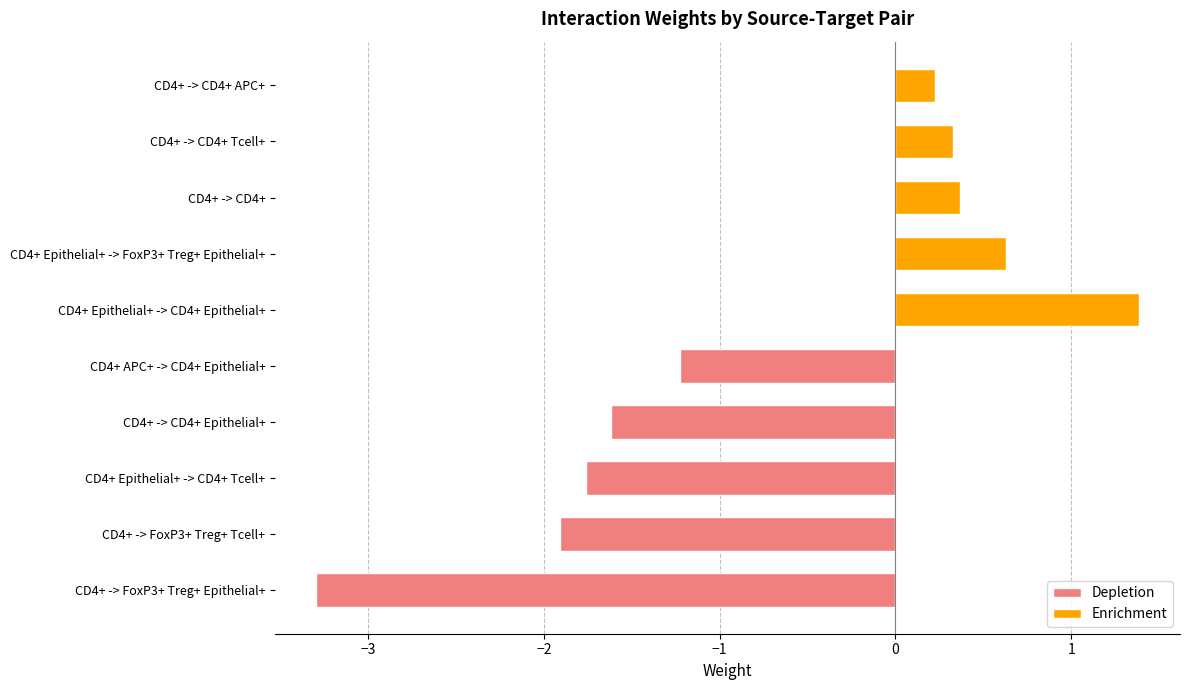

What is the total value across all series at −2?

-1.4